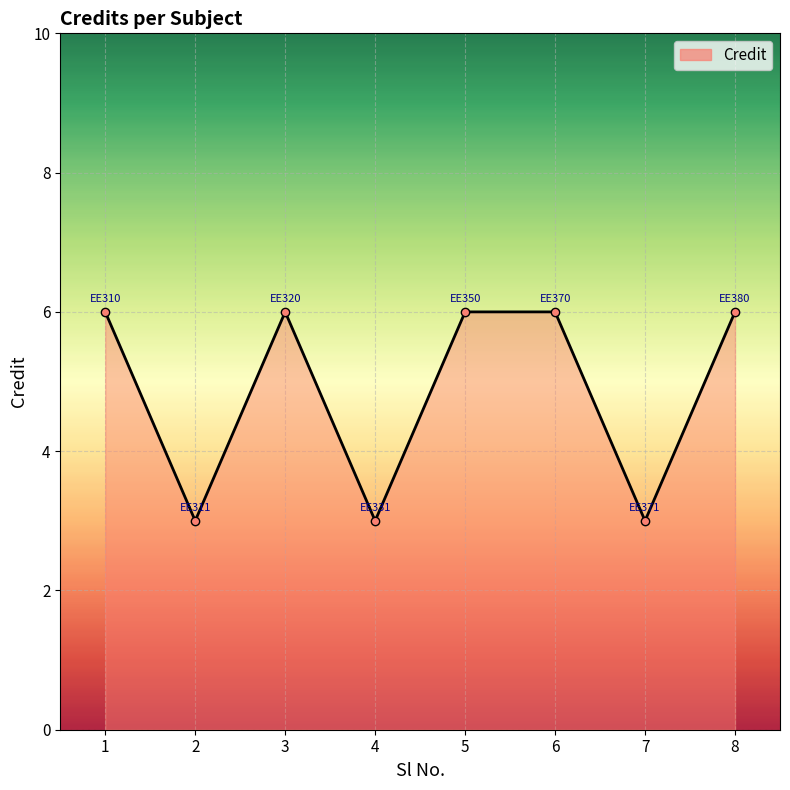

What is the ratio of the value at 7 to the value at 4?

1.0